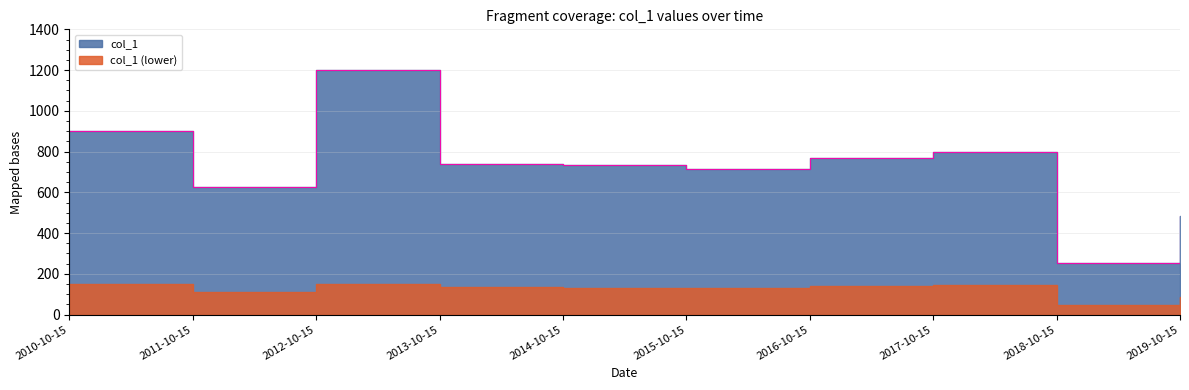

What is the ratio of the value at 2013-10-15 to the value at 2017-10-15?

0.9